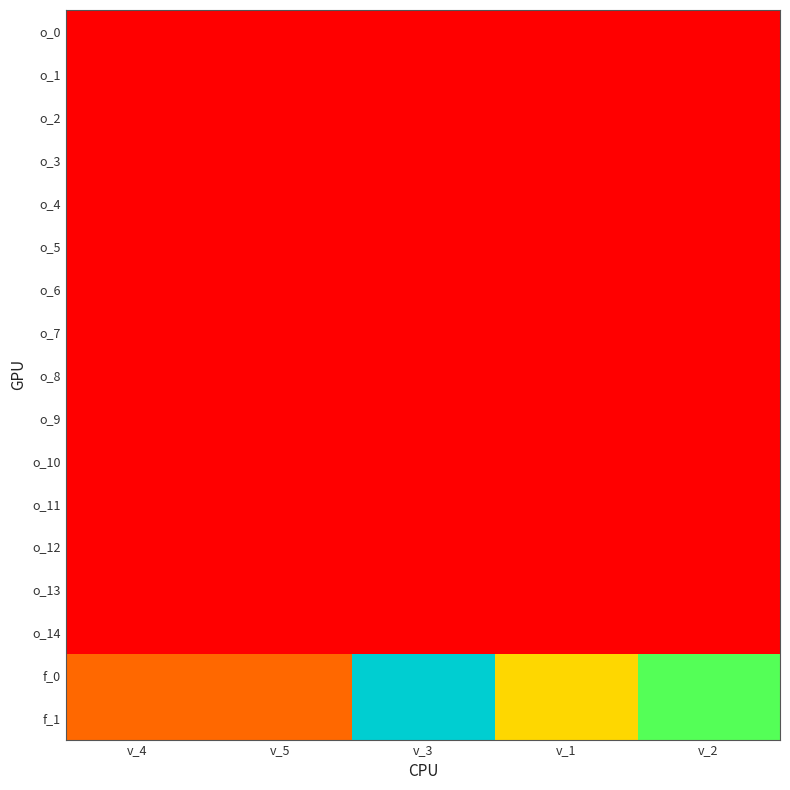

Reading right to left, transcribe all the data shown in this chart.

o_0: v_2=1	v_1=1	v_3=1	v_5=1	v_4=1
o_1: v_2=1	v_1=1	v_3=1	v_5=1	v_4=1
o_2: v_2=1	v_1=1	v_3=1	v_5=1	v_4=1
o_3: v_2=1	v_1=1	v_3=1	v_5=1	v_4=1
o_4: v_2=1	v_1=1	v_3=1	v_5=1	v_4=1
o_5: v_2=1	v_1=1	v_3=1	v_5=1	v_4=1
o_6: v_2=1	v_1=1	v_3=1	v_5=1	v_4=1
o_7: v_2=1	v_1=1	v_3=1	v_5=1	v_4=1
o_8: v_2=1	v_1=1	v_3=1	v_5=1	v_4=1
o_9: v_2=1	v_1=1	v_3=1	v_5=1	v_4=1
o_10: v_2=1	v_1=1	v_3=1	v_5=1	v_4=1
o_11: v_2=1	v_1=1	v_3=1	v_5=1	v_4=1
o_12: v_2=1	v_1=1	v_3=1	v_5=1	v_4=1
o_13: v_2=1	v_1=1	v_3=1	v_5=1	v_4=1
o_14: v_2=1	v_1=1	v_3=1	v_5=1	v_4=1
f_0: v_2=4	v_1=3	v_3=5	v_5=2	v_4=2
f_1: v_2=4	v_1=3	v_3=5	v_5=2	v_4=2